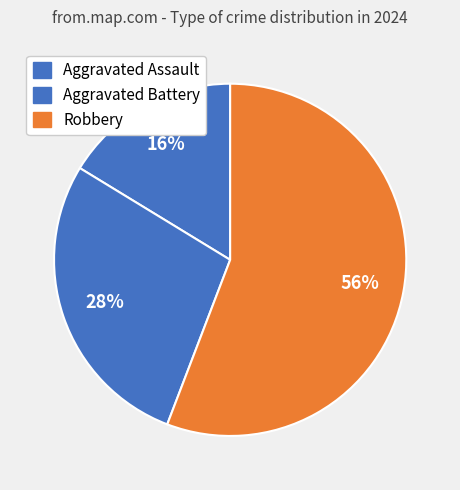

How much of the chart is everything except Aggravated Assault?

83.7%